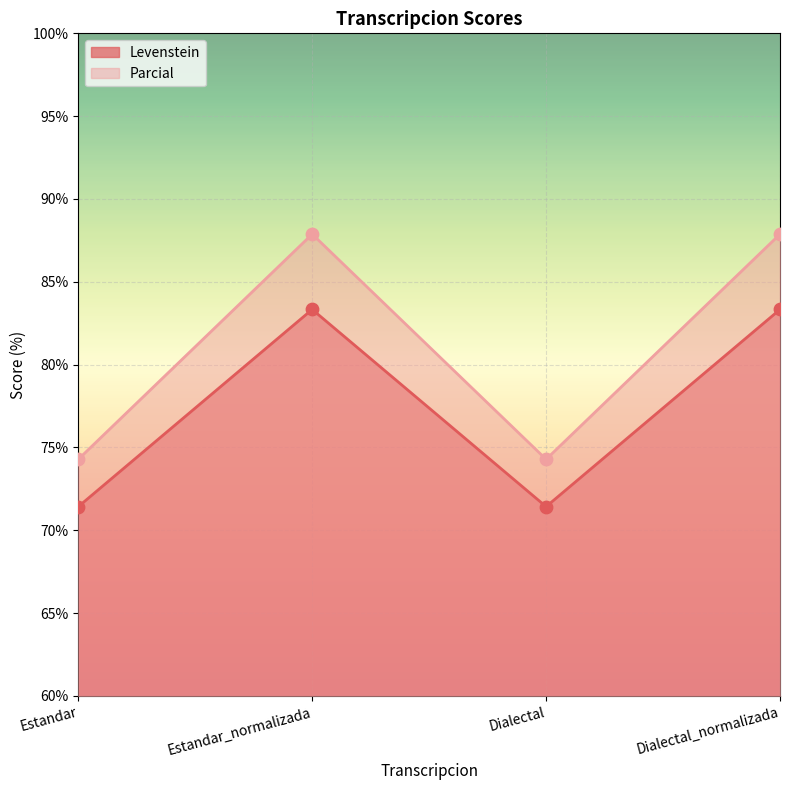

What are all the series names shown in the legend?

Levenstein, Parcial